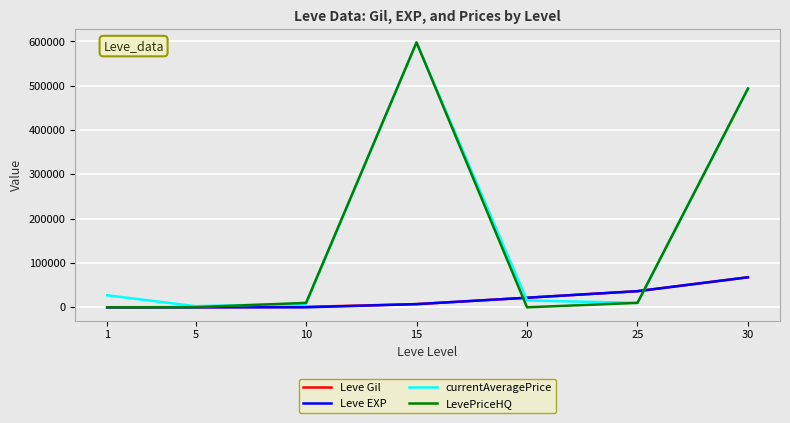

Between 10 and 30, which series saw the biggest shift?

currentAveragePrice